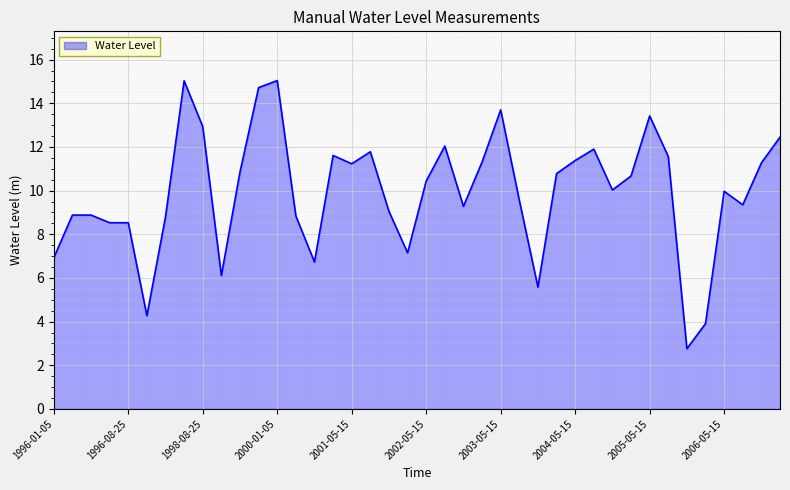

What is the maximum value shown in the chart?

15.0